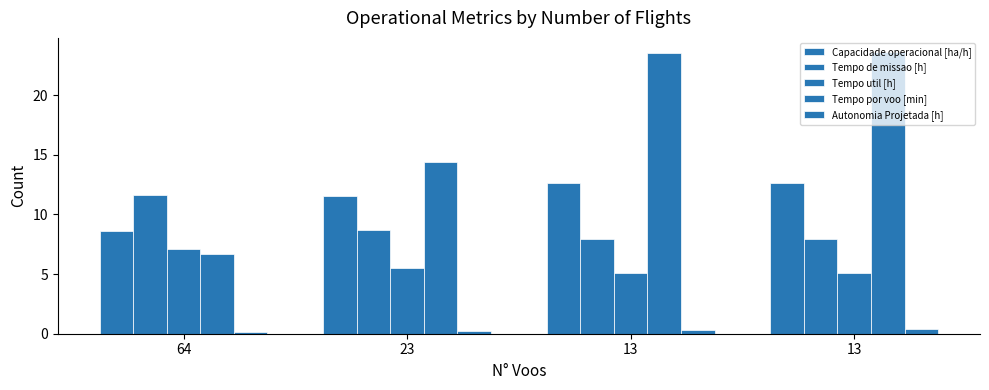

Which series has the largest range (max minus min)?

Tempo por voo [min]